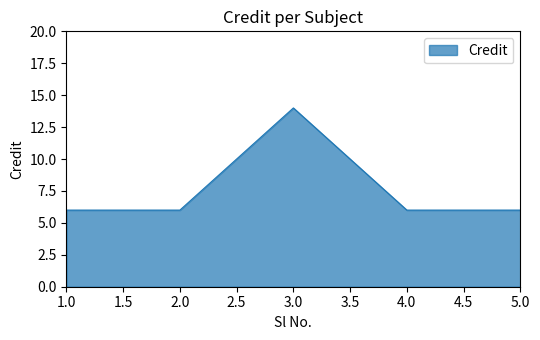

What is the sum of all values?

38